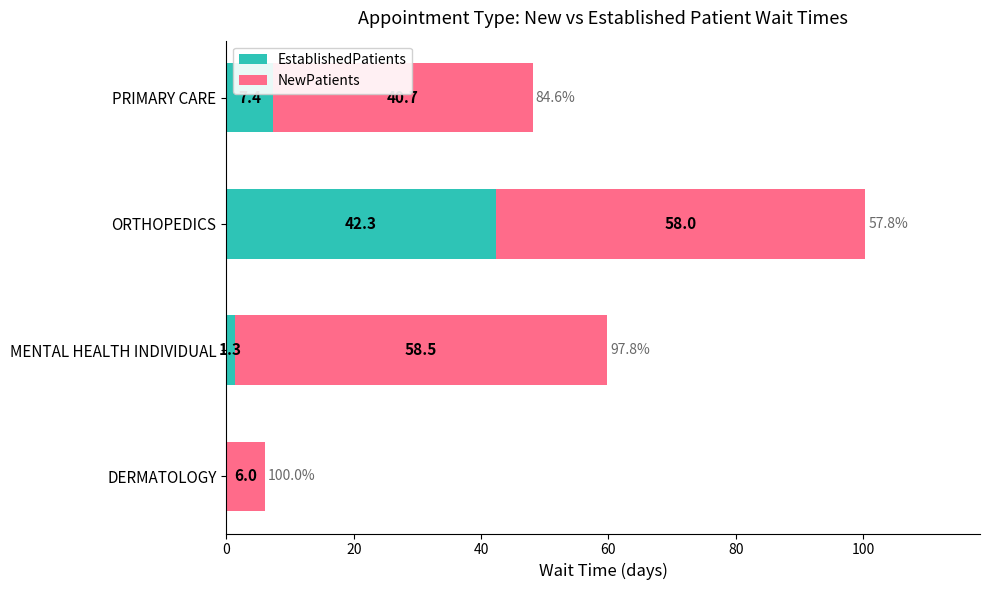

The value of EstablishedPatients at DERMATOLOGY is 14.0. True or false?

False